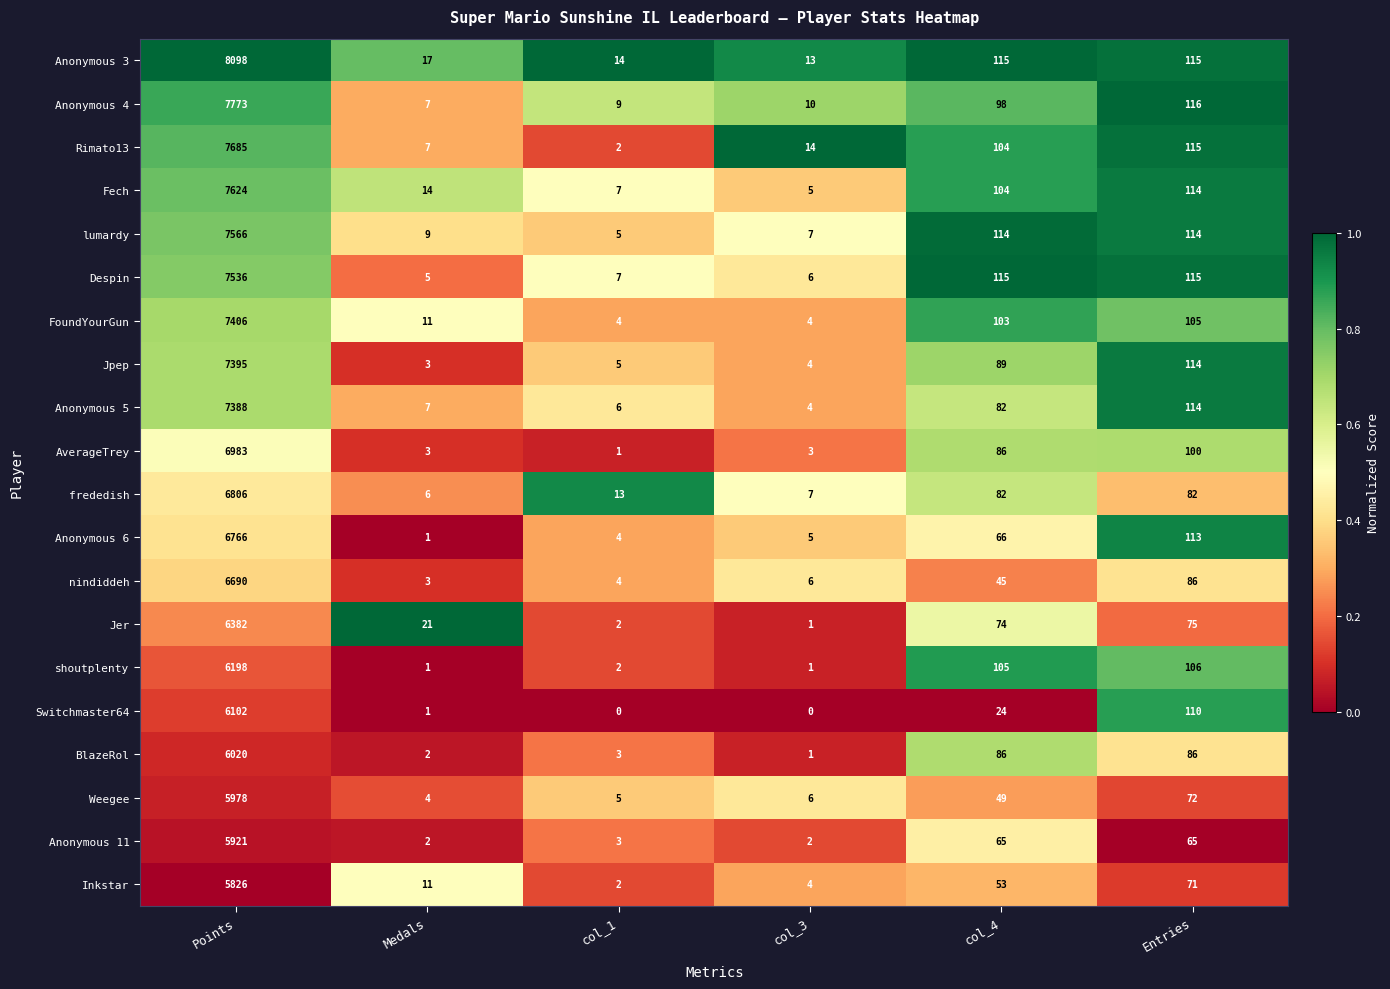

How many categories are shown in the chart?

6